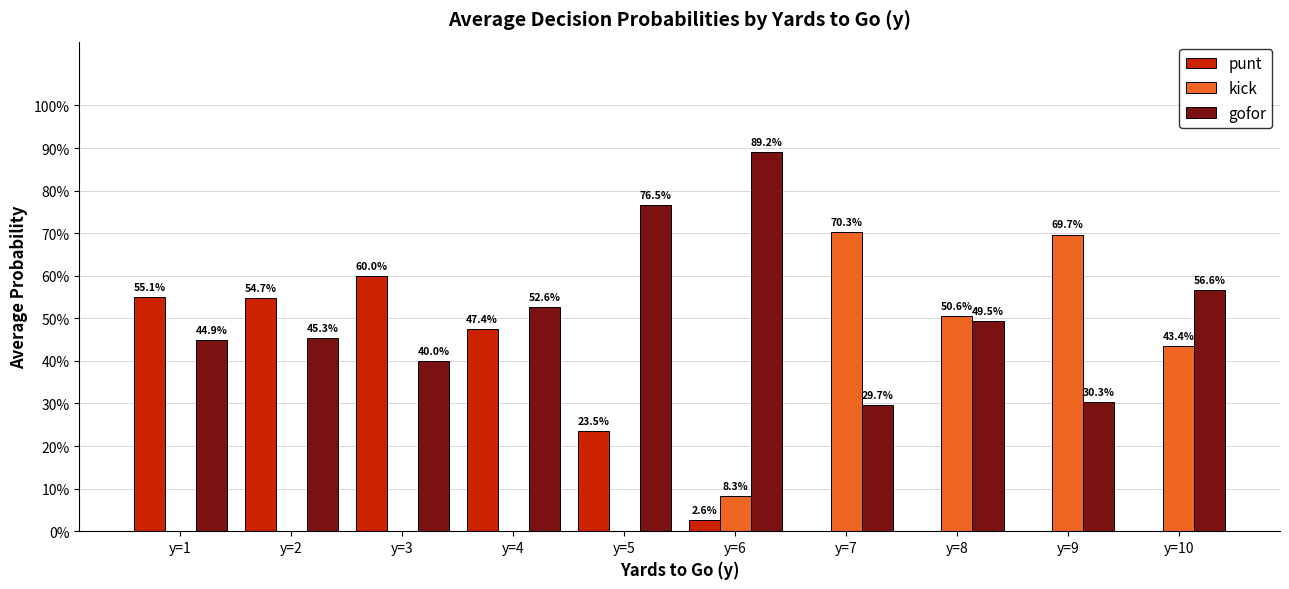

Reading left to right, extract all data points from this chart.

punt: y=1=0.6	y=2=0.5	y=3=0.6	y=4=0.5	y=5=0.2	y=6=0.0	y=7=0.0	y=8=0.0	y=9=0.0	y=10=0.0
kick: y=1=0.0	y=2=0.0	y=3=0.0	y=4=0.0	y=5=0.0	y=6=0.1	y=7=0.7	y=8=0.5	y=9=0.7	y=10=0.4
gofor: y=1=0.4	y=2=0.5	y=3=0.4	y=4=0.5	y=5=0.8	y=6=0.9	y=7=0.3	y=8=0.5	y=9=0.3	y=10=0.6